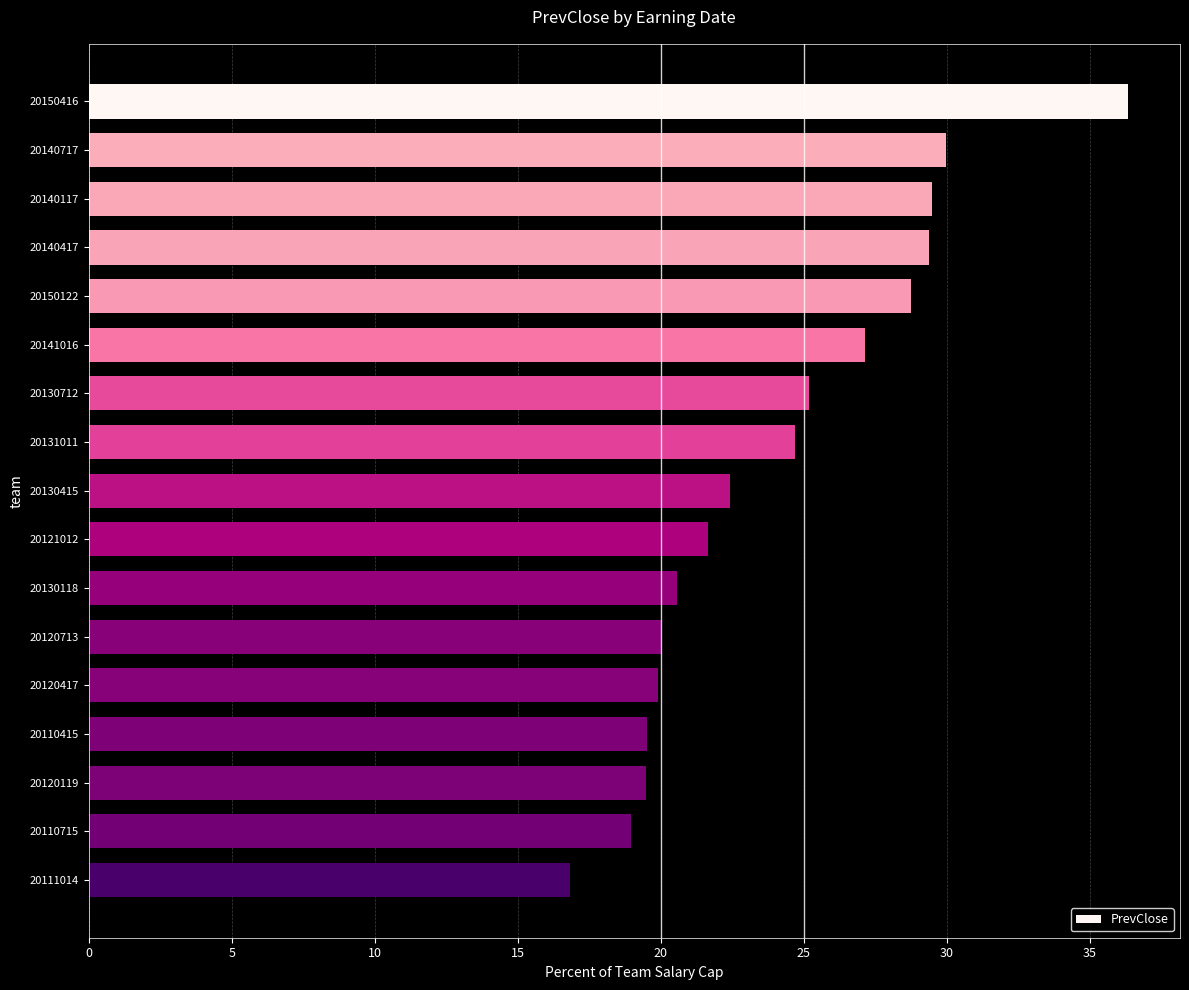

What is the approximate value at 20120713?

20.0